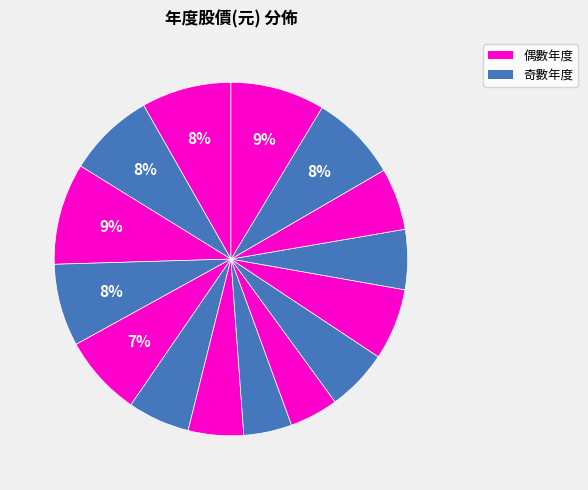

Count the number of slices in the pie.

15